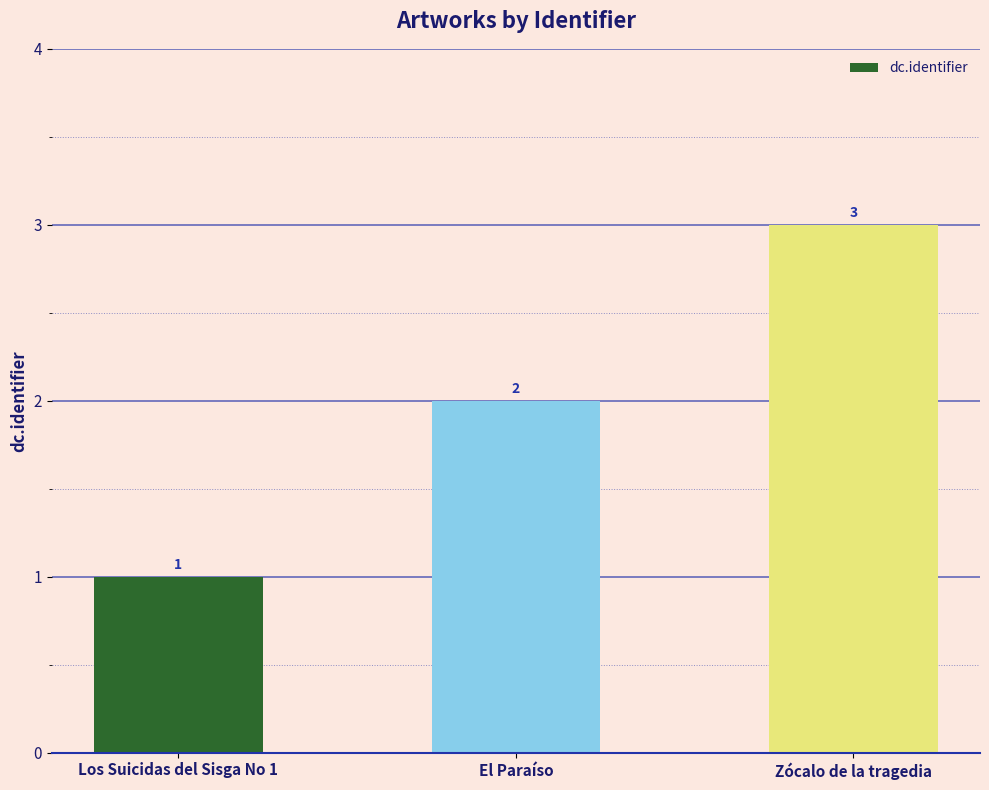

Are the bars grouped side by side (vs. stacked)?

No